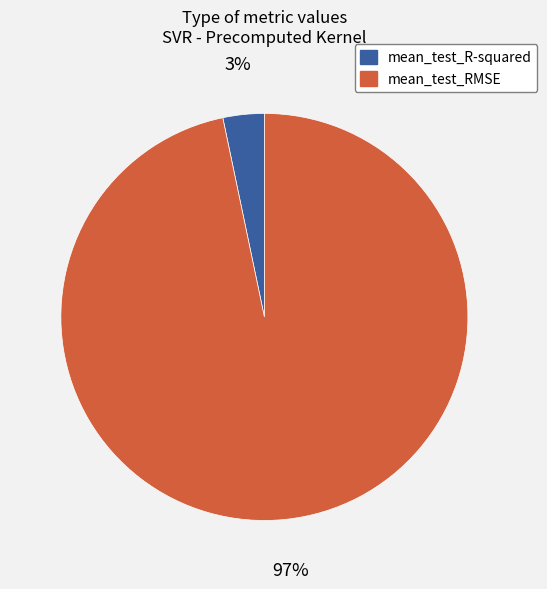

Does mean_test_R-squared account for over 50% of the chart?

No